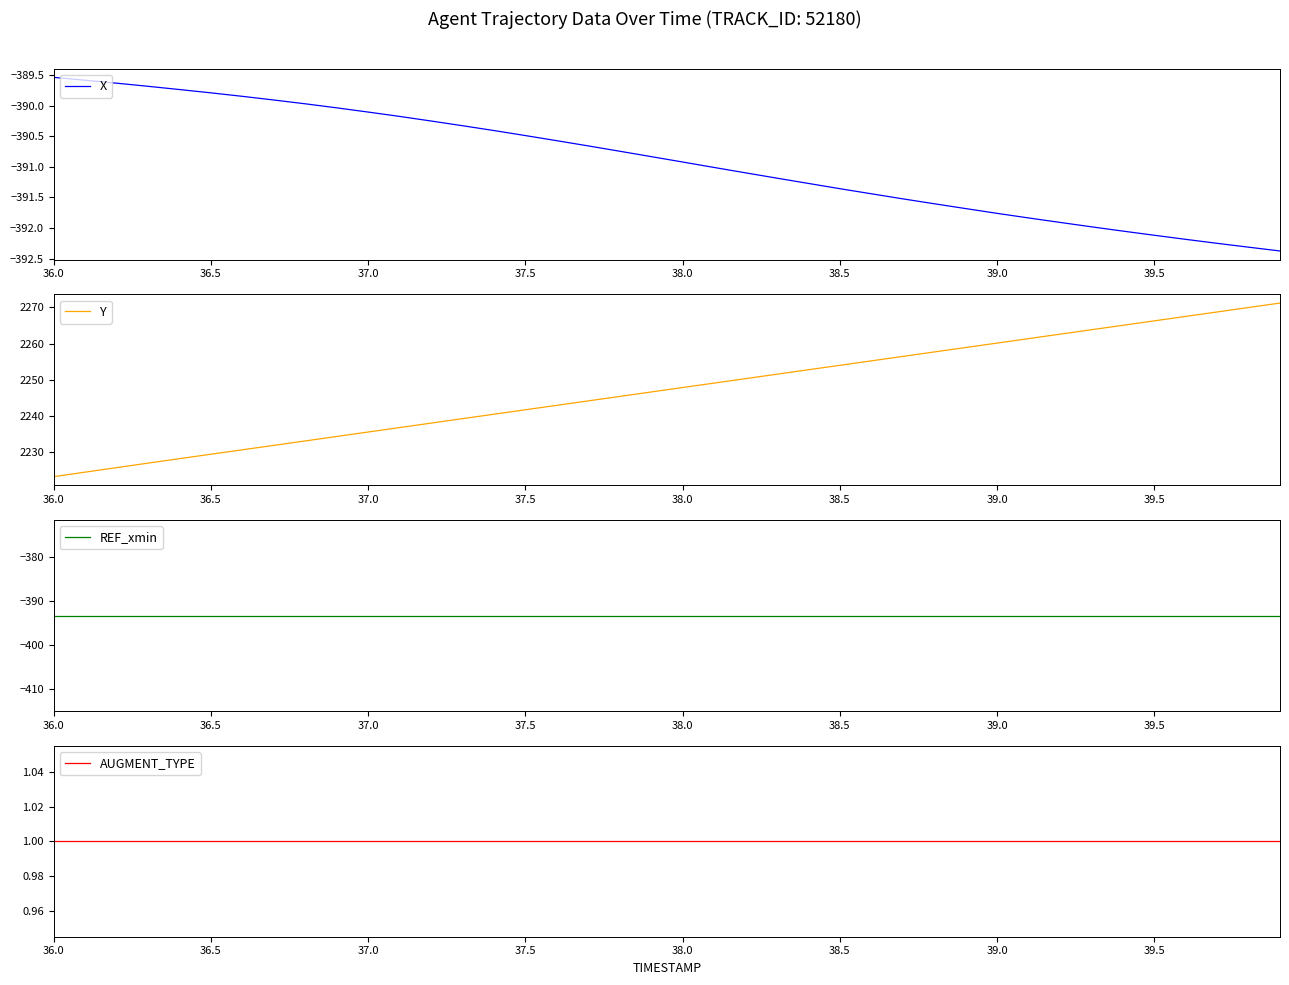

What is the sum of all Y values?

89890.7